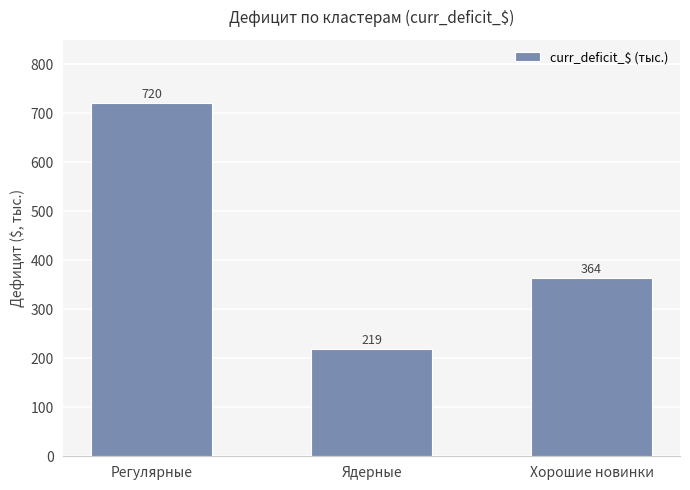

Between Хорошие новинки and Ядерные, which is larger?

Хорошие новинки